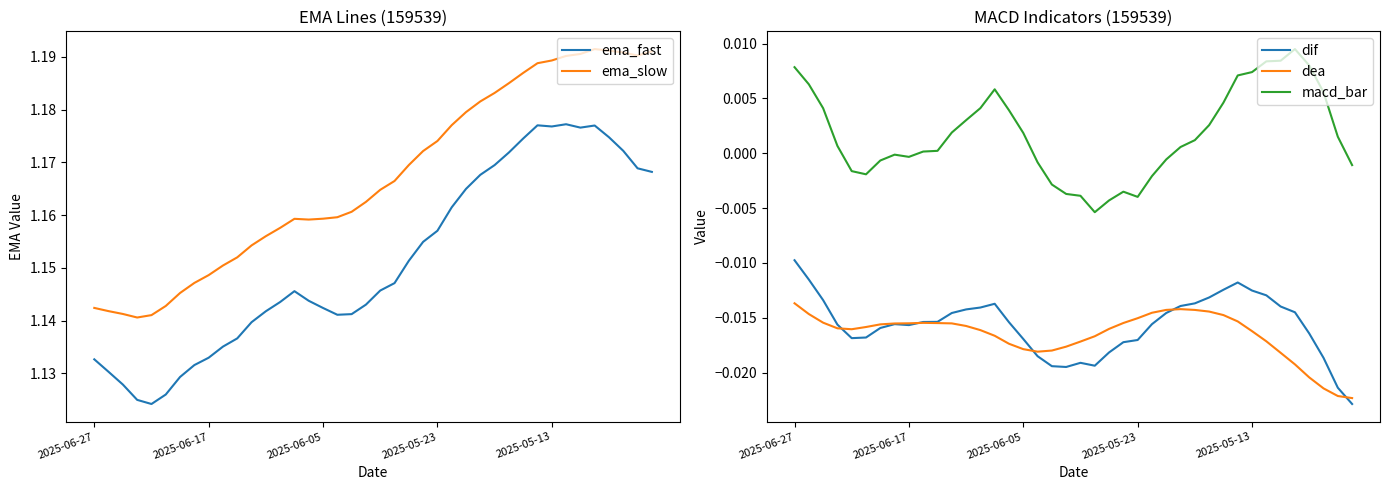

At which category is the sum across all series the highest?

31